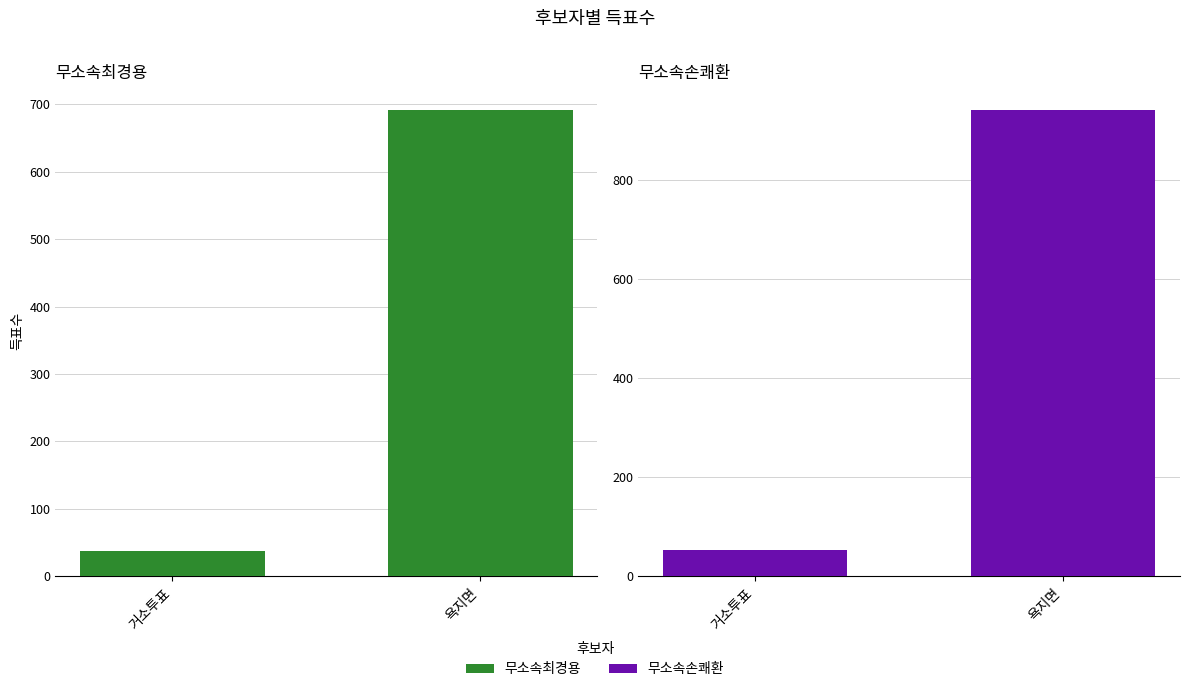

What is the label of the 1st bar from the right?

욕지면